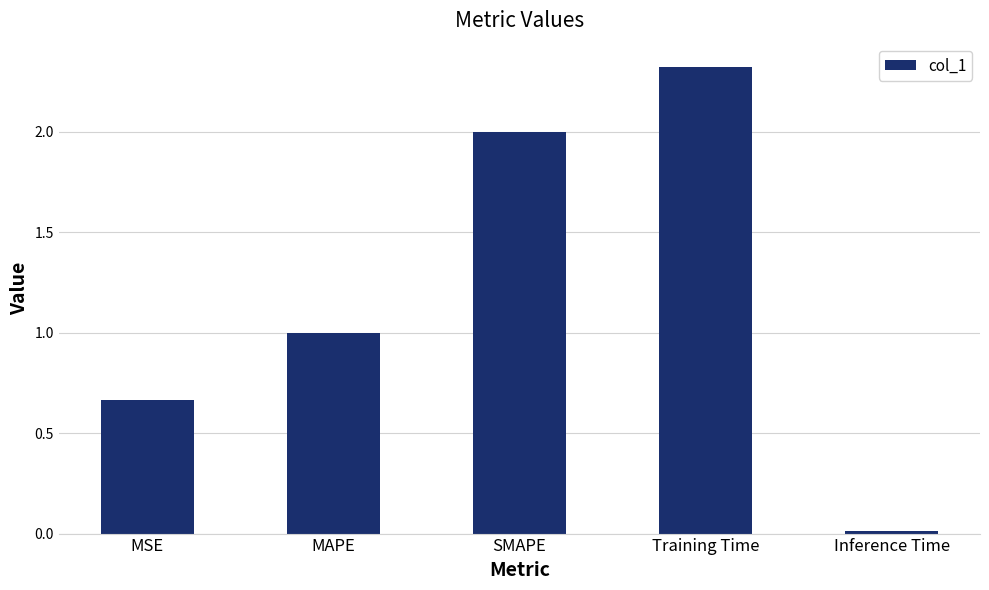

What is the difference between the values at Inference Time and Training Time?

2.3